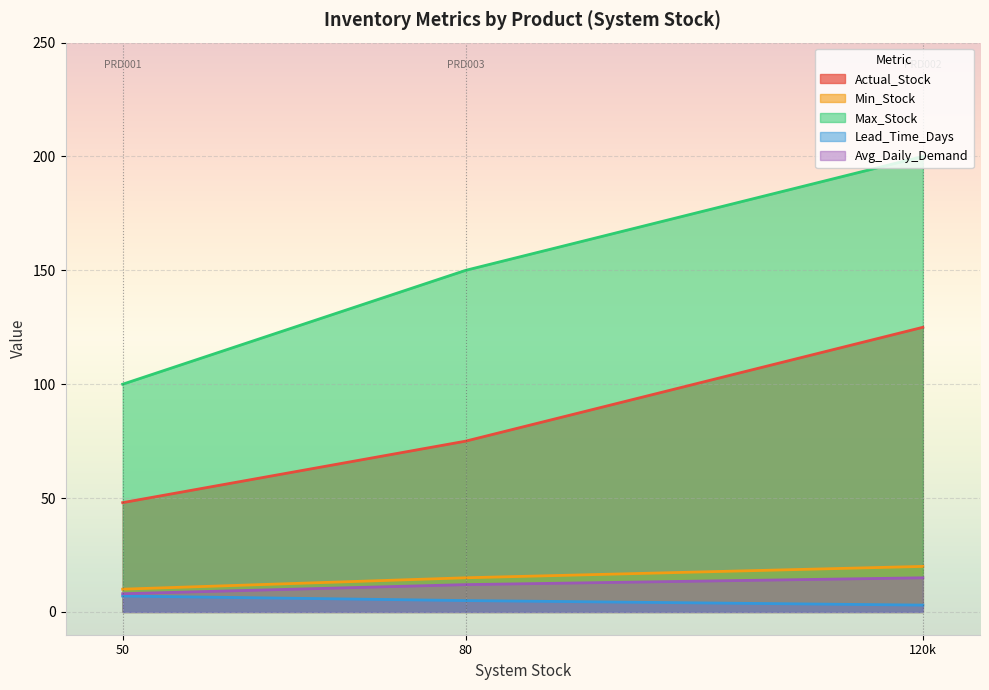

At PRD002 (Mouse Wireless), list the series in order from smallest to largest.

Lead_Time_Days, Avg_Daily_Demand, Min_Stock, Actual_Stock, Max_Stock